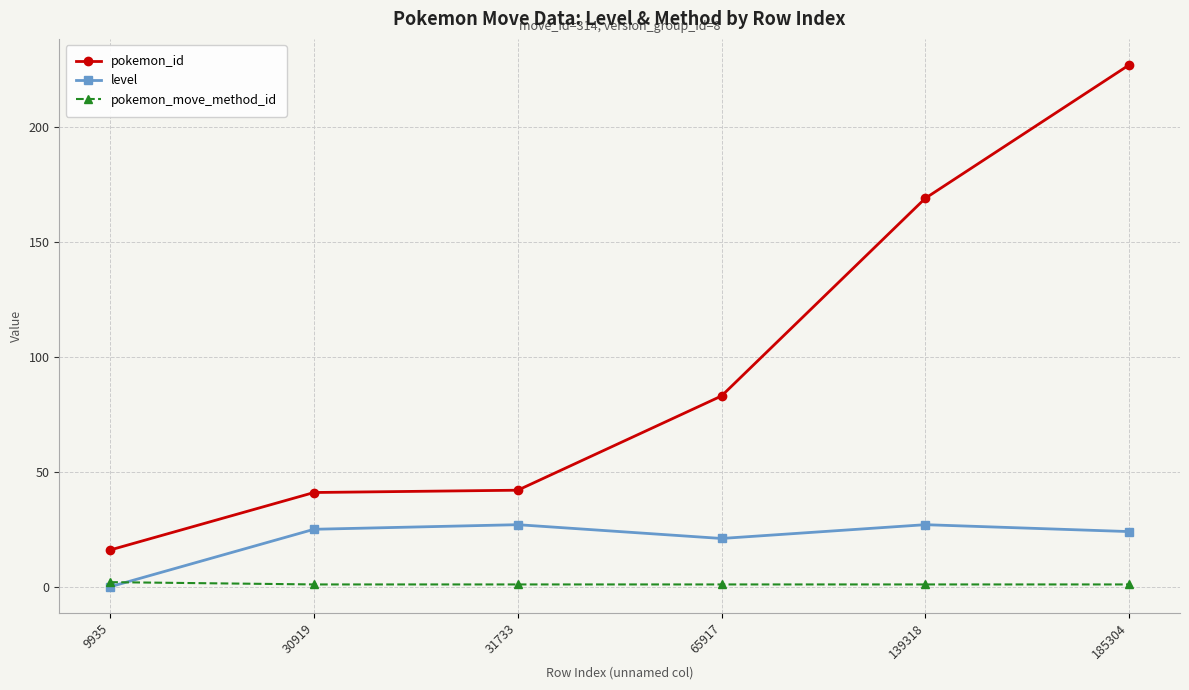

What is the maximum value shown in the chart?

227